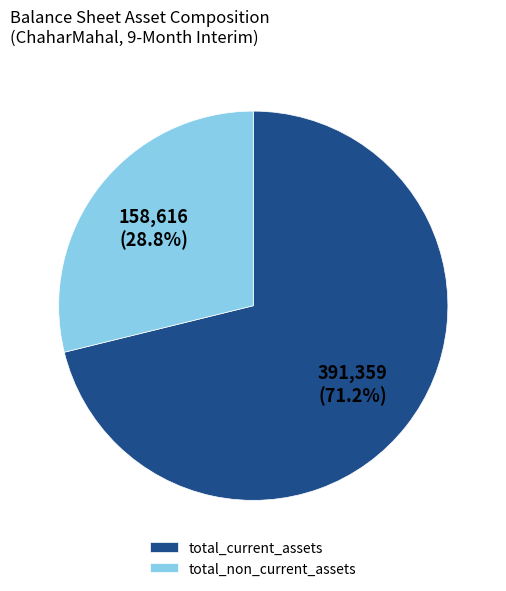

Rank the categories by value from highest to lowest.

total_current_assets, total_non_current_assets